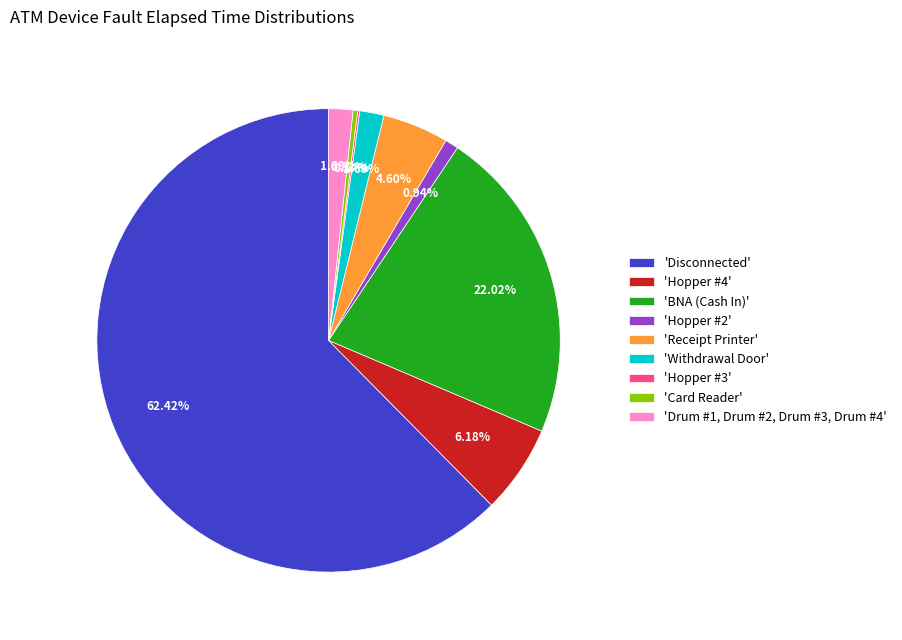

Does any single category account for the majority?

Yes